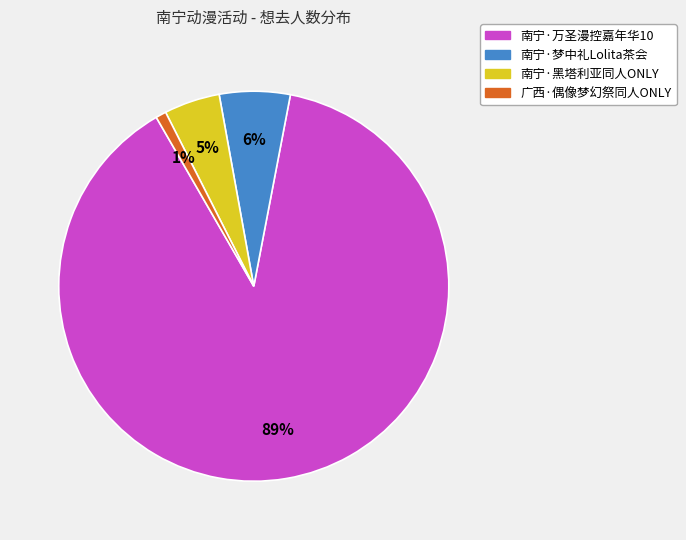

To the nearest percent, what portion does 南宁·梦中礼Lolita茶会 represent?

6%